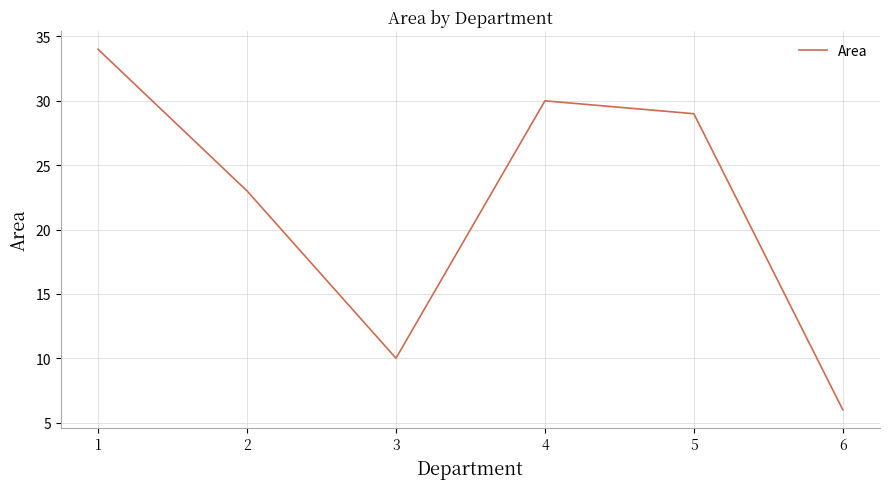

What is the approximate value at 1, to the nearest 5?

35